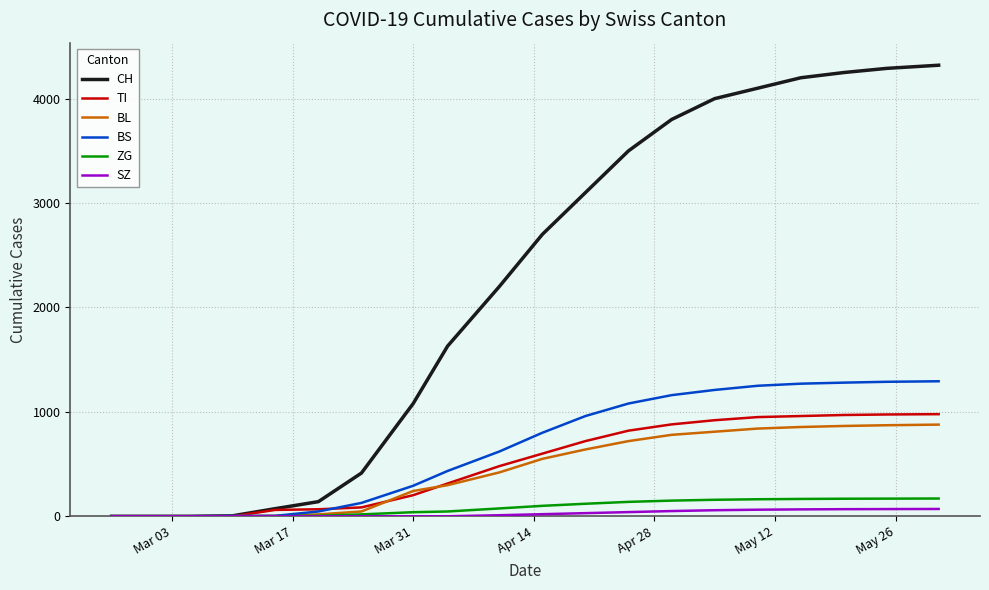

What is the greatest value displayed?

4320